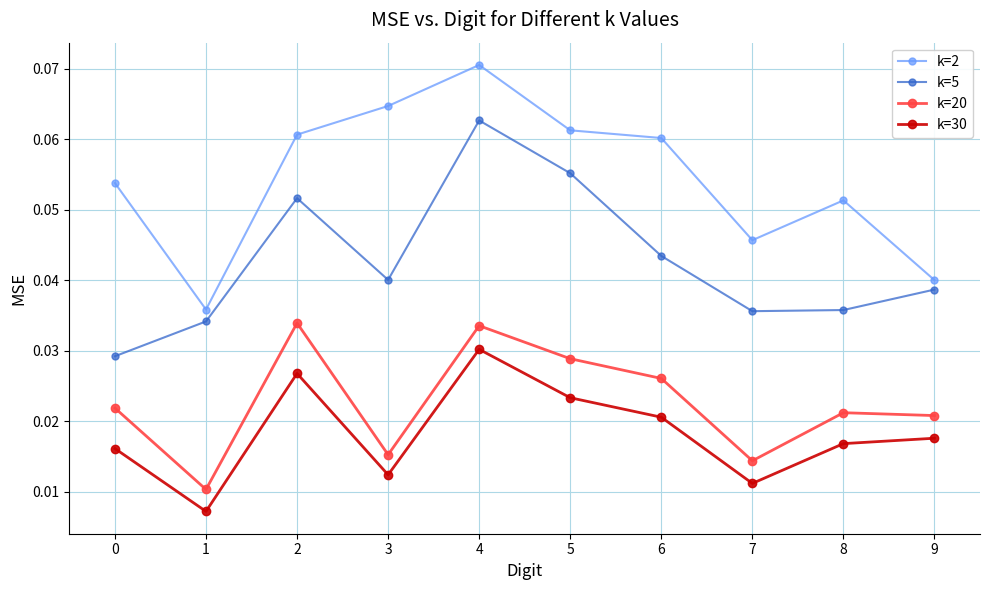

True or false: k=5 has more than 1 interior local peaks.

True